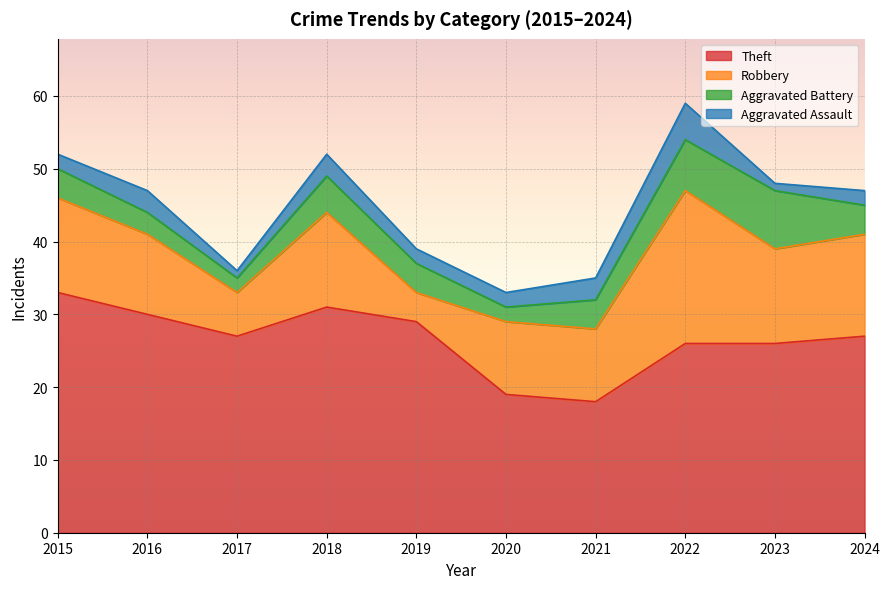

What is the difference between the second highest and minimum values in the Aggravated Assault series?

2